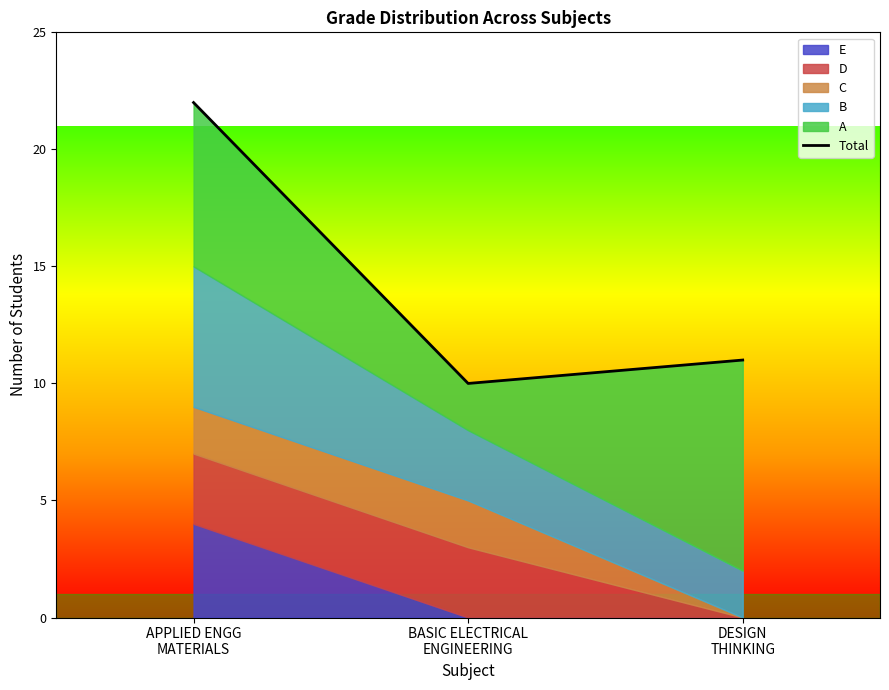

Rank the categories by value from lowest to highest.

BASIC ELECTRICAL
ENGINEERING, DESIGN
THINKING, APPLIED ENGG
MATERIALS